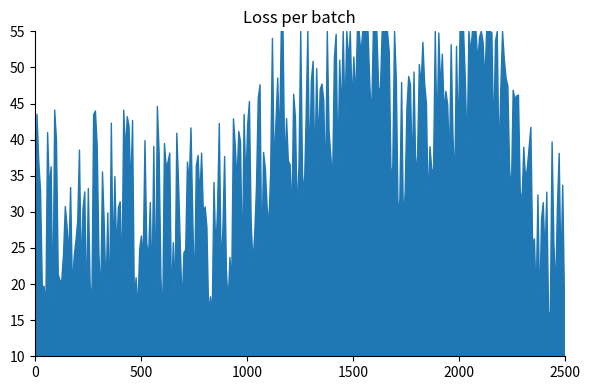

What is the minimum value shown in the chart?

15.2